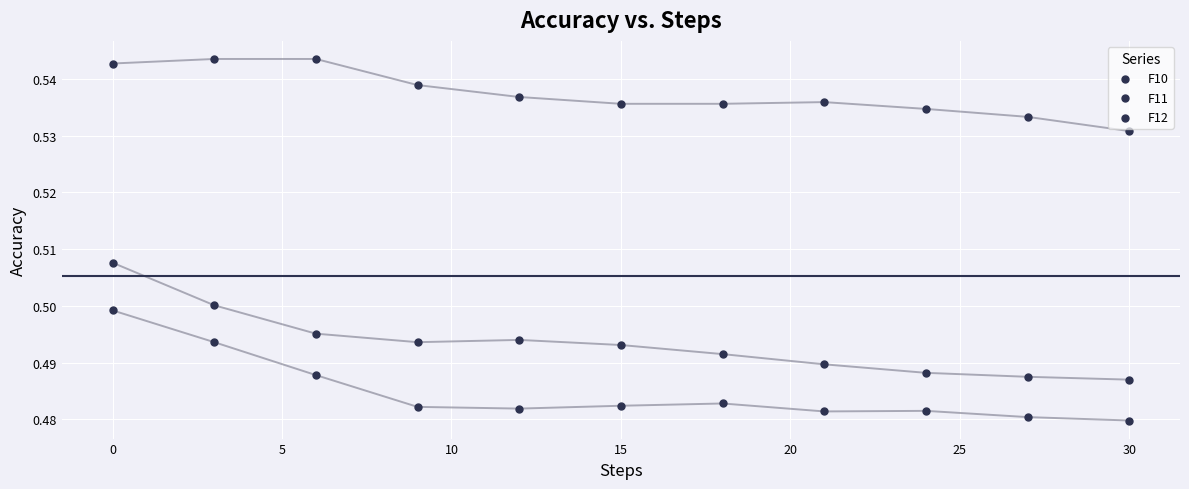

How many data points are displayed?

33